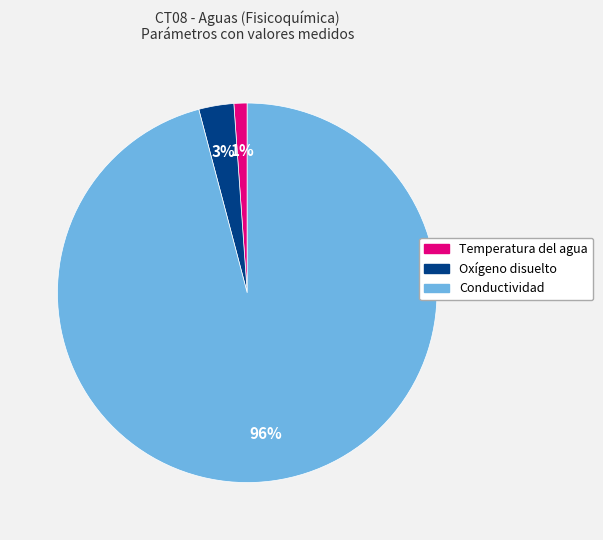

Do Temperatura del agua and Conductividad together represent more than half of the pie?

Yes